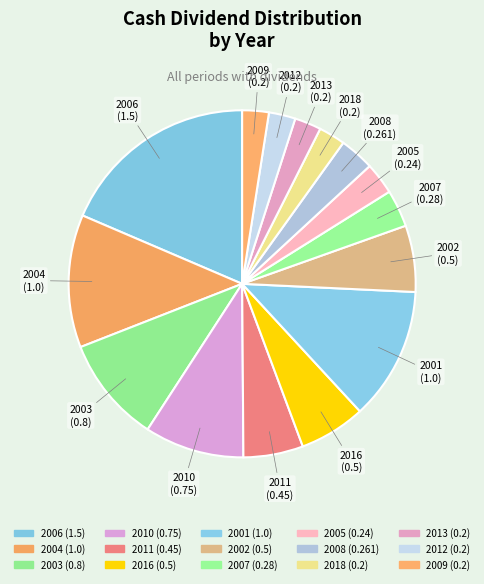

How many segments does this pie chart have?

15